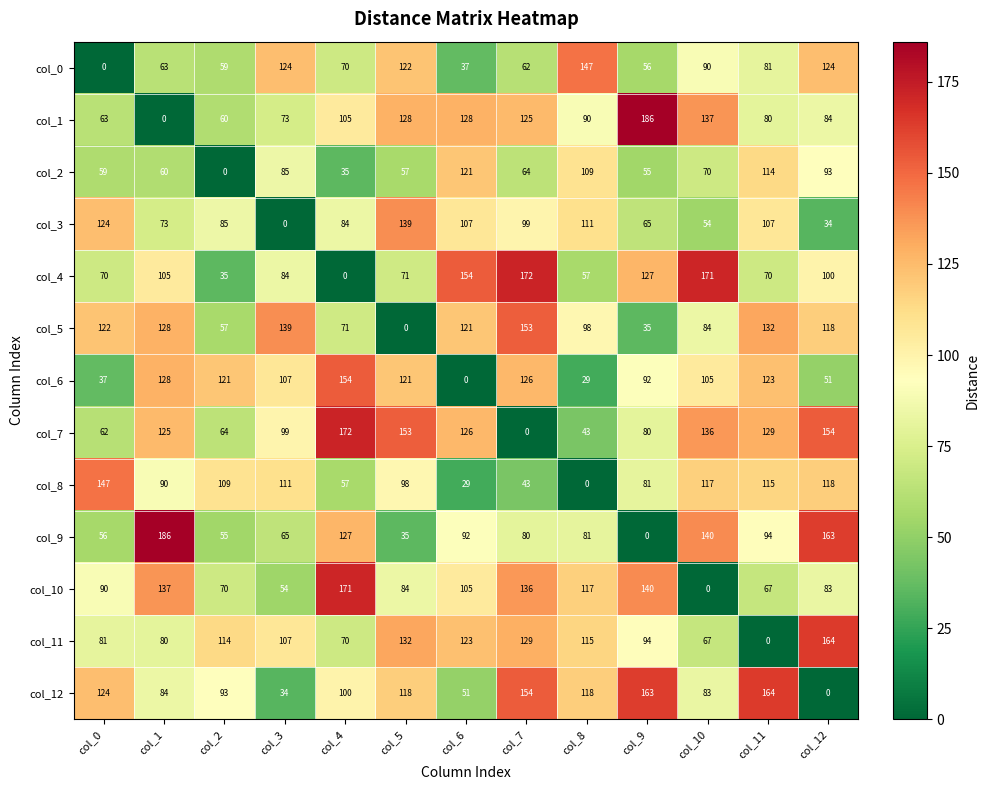

Which series changed the most between col_6 and col_12?

col_8